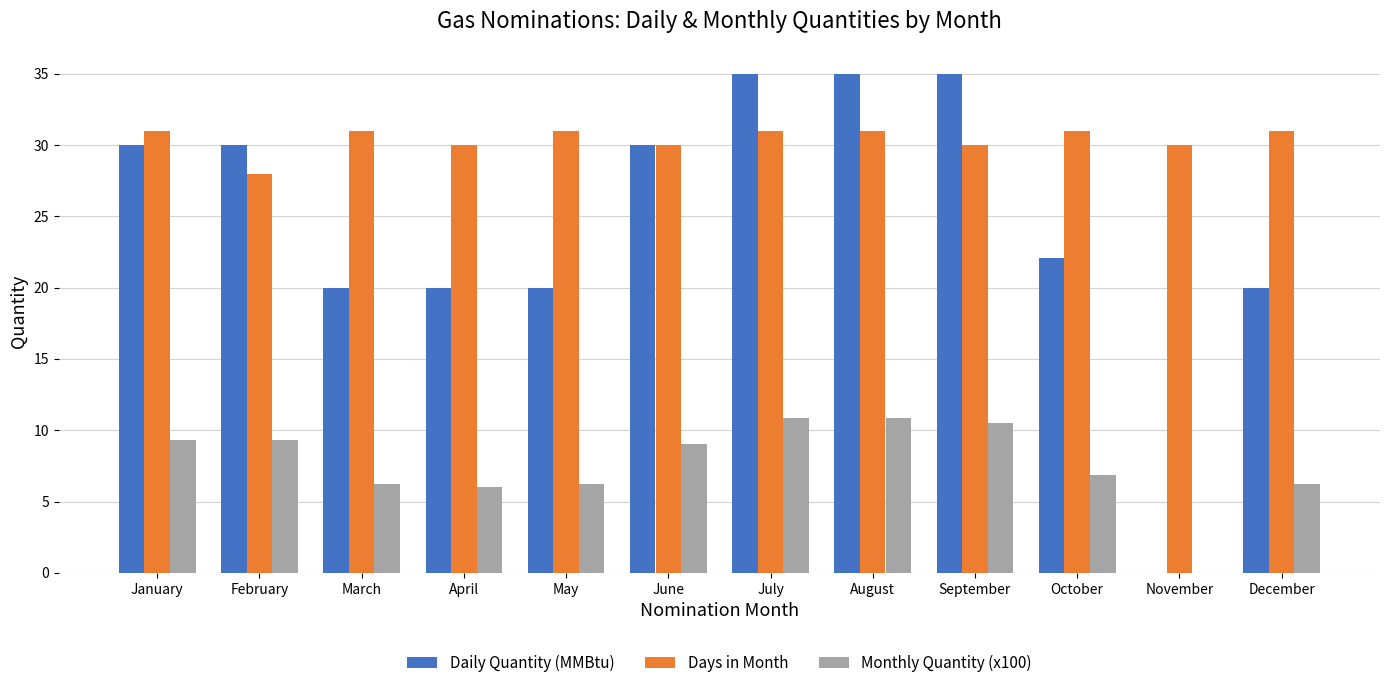

The Monthly Quantity (x100) series shows 3.1 at August. True or false?

False